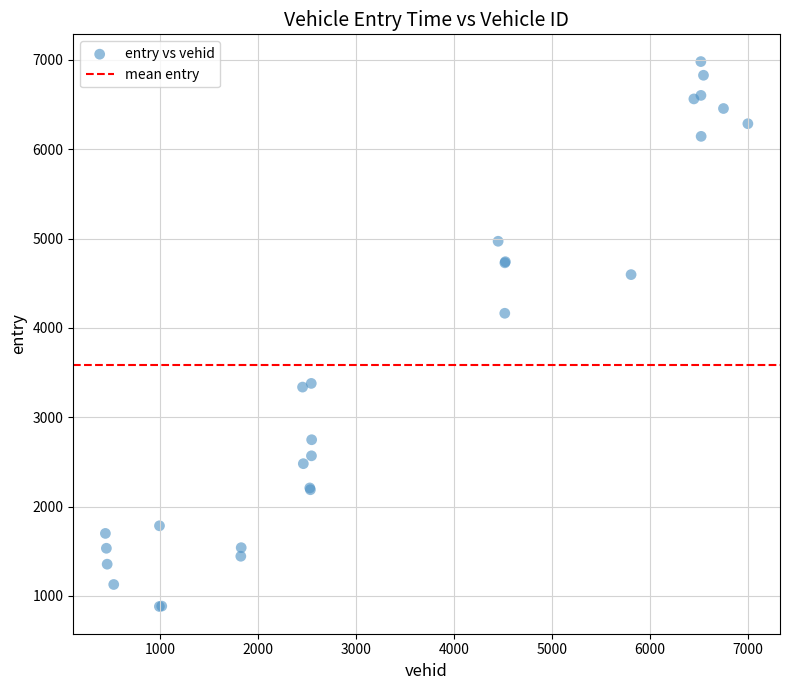

What Y value in the scatter plot is closest to 3931?

4163.4